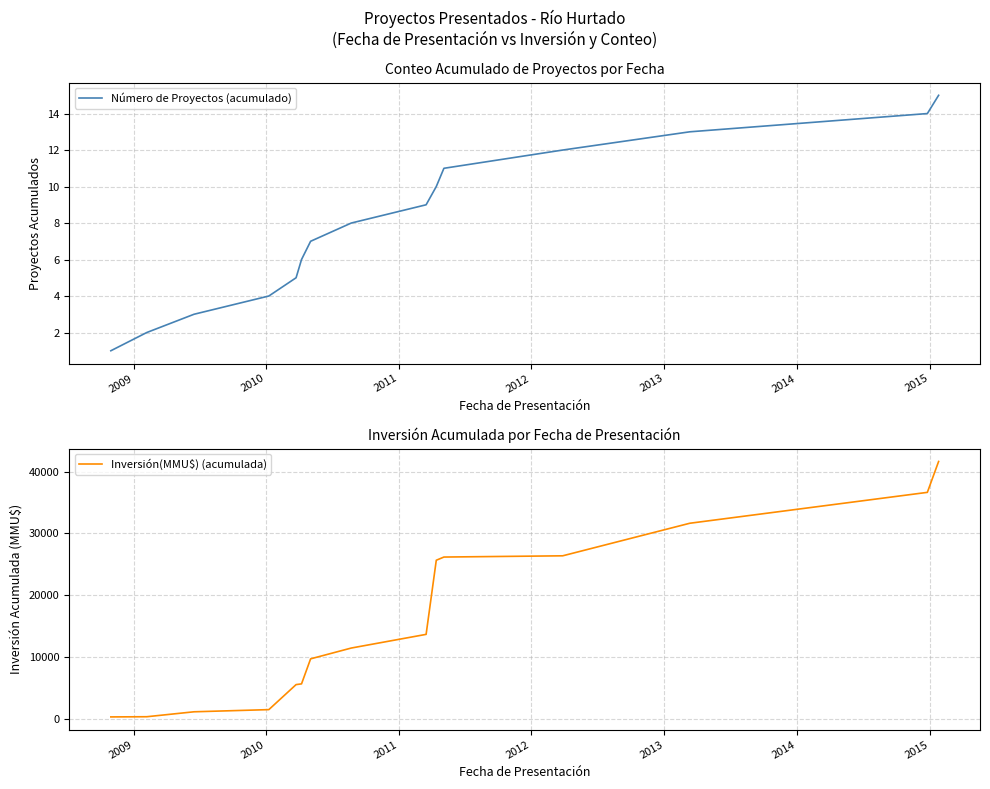

What is the spread (max minus min) of values at 2009?

328